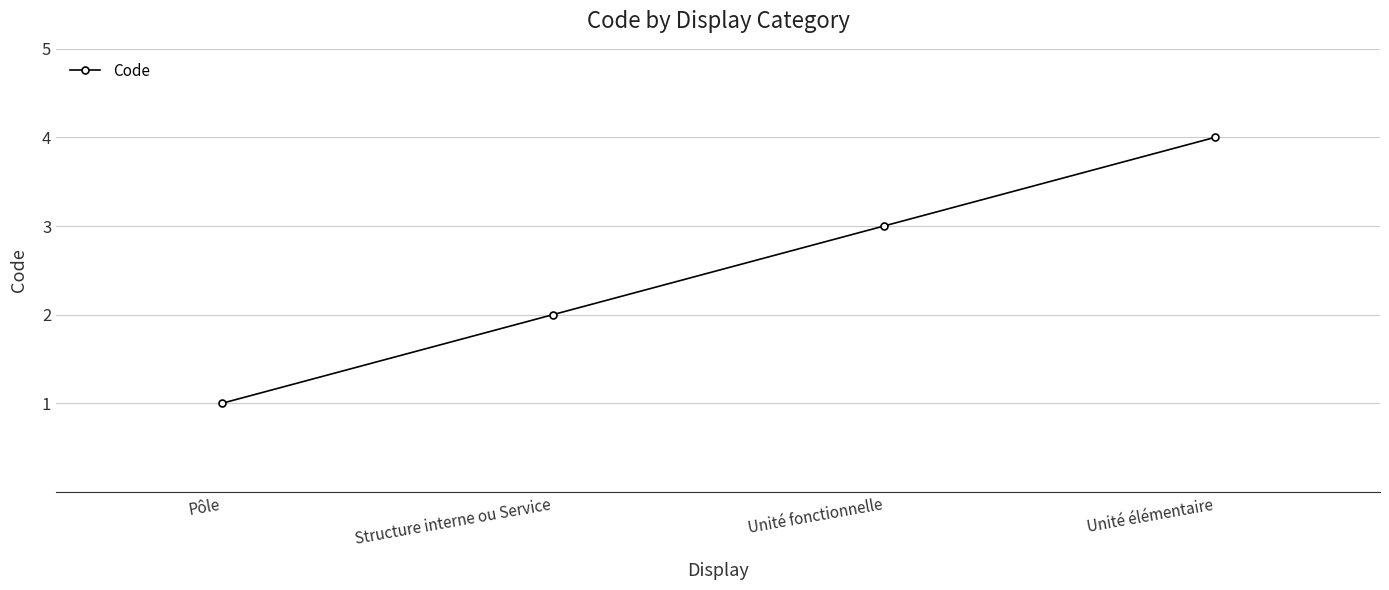

Reading left to right, list all the values displayed in this chart.

Pôle=1	Structure interne ou Service=2	Unité fonctionnelle=3	Unité élémentaire=4